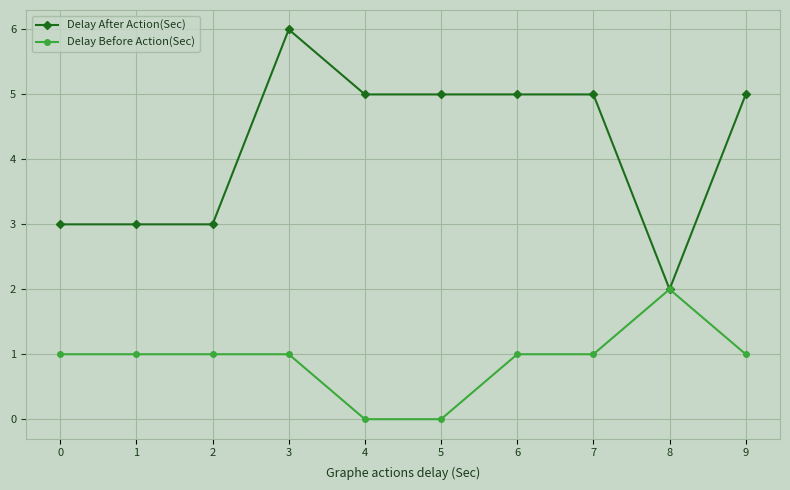

Reading left to right, list all the values displayed in this chart.

Delay After Action(Sec): 3	3	3	6	5	5	5	5	2	5
Delay Before Action(Sec): 1	1	1	1	0	0	1	1	2	1